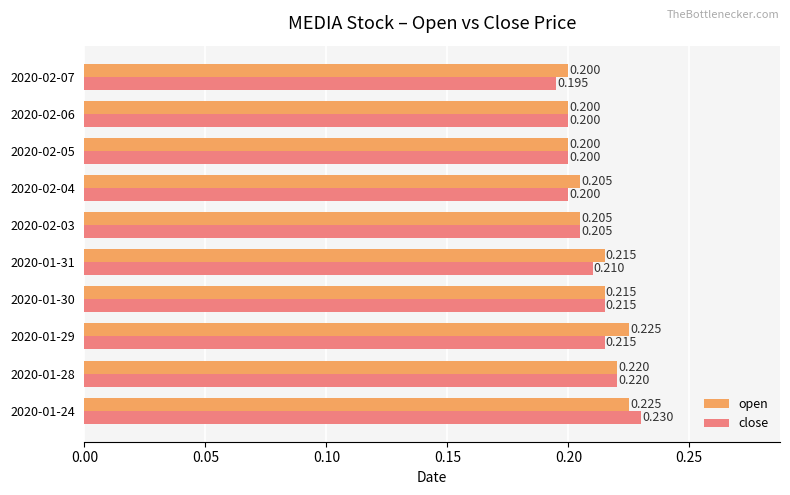

What is the smallest value displayed?

0.2